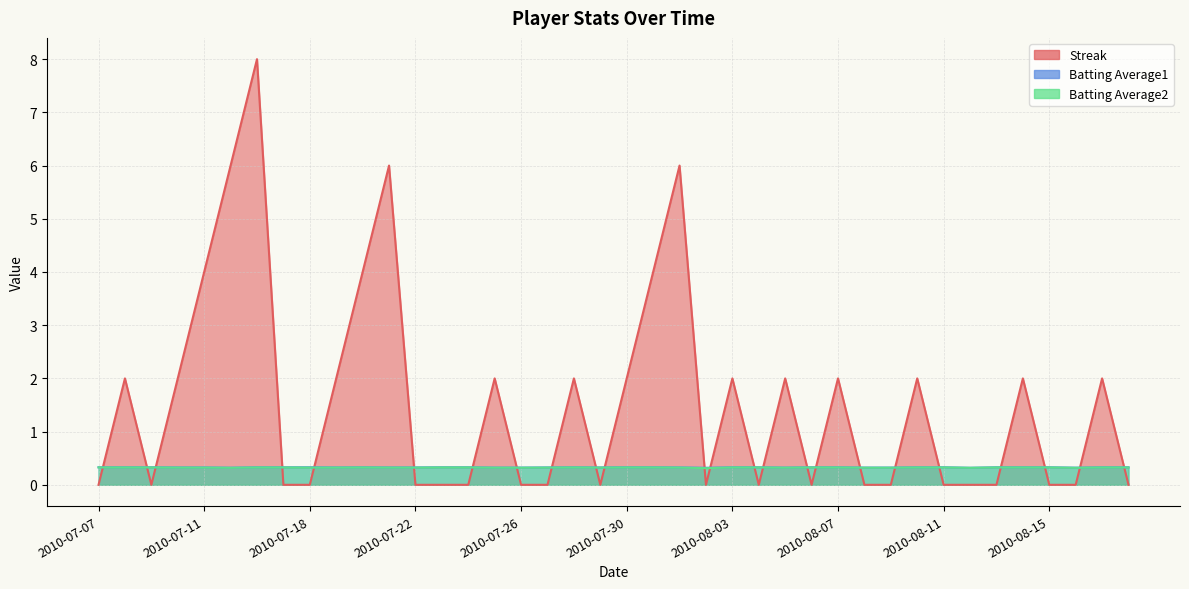

Which series has the largest total across all categories?

Streak